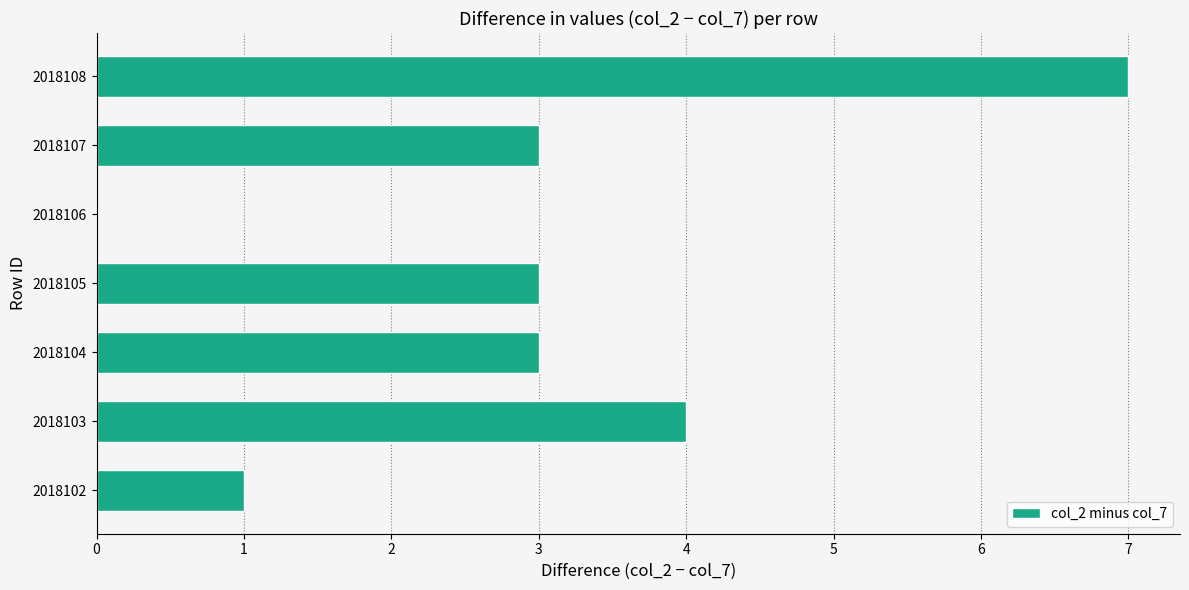

Reading bottom to top, what are all the values shown in this chart?

2018102=1	2018103=4	2018104=3	2018105=3	2018106=0	2018107=3	2018108=7